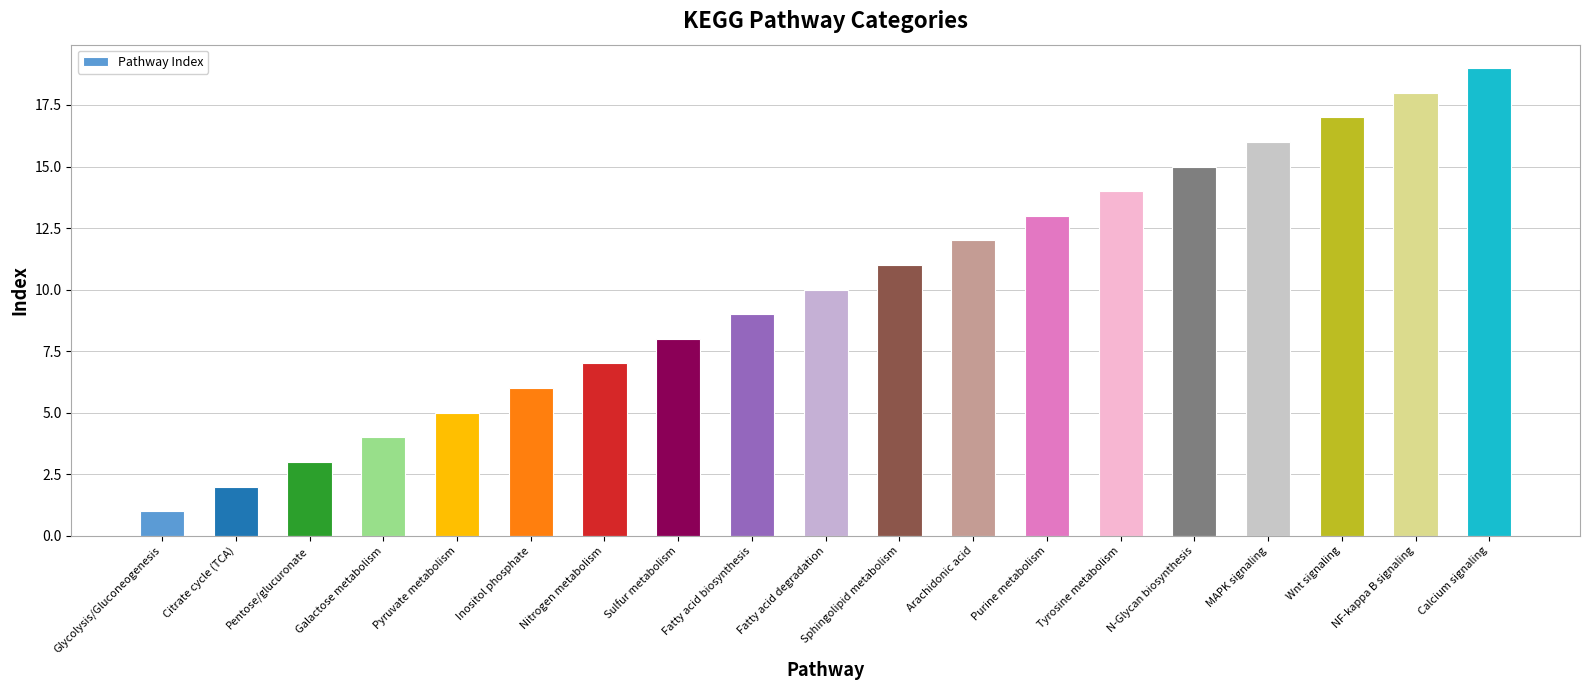

What position from the left is Citrate cycle (TCA)?

2